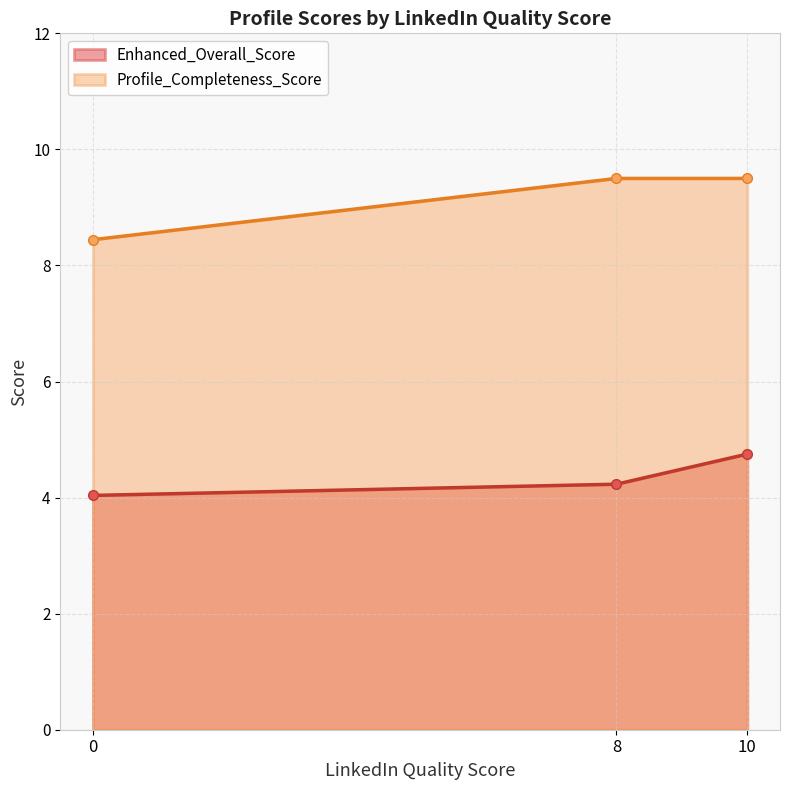

Is it true that Profile_Completeness_Score equals 9.5 at 8?

True